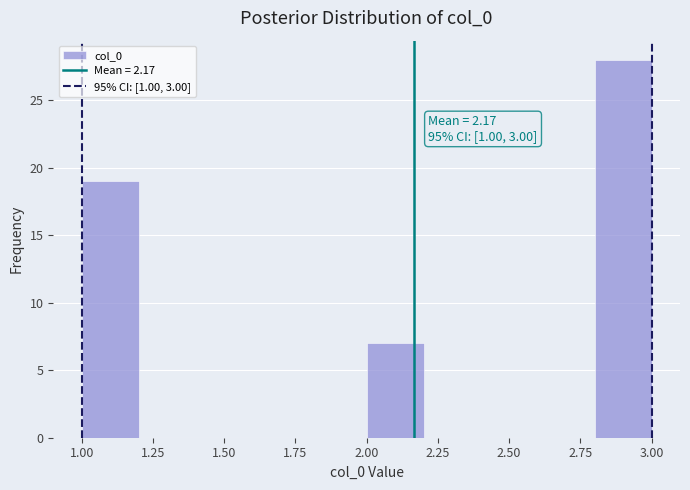

Over which range of the x-axis is the bar tallest?

2.8 to 3.0